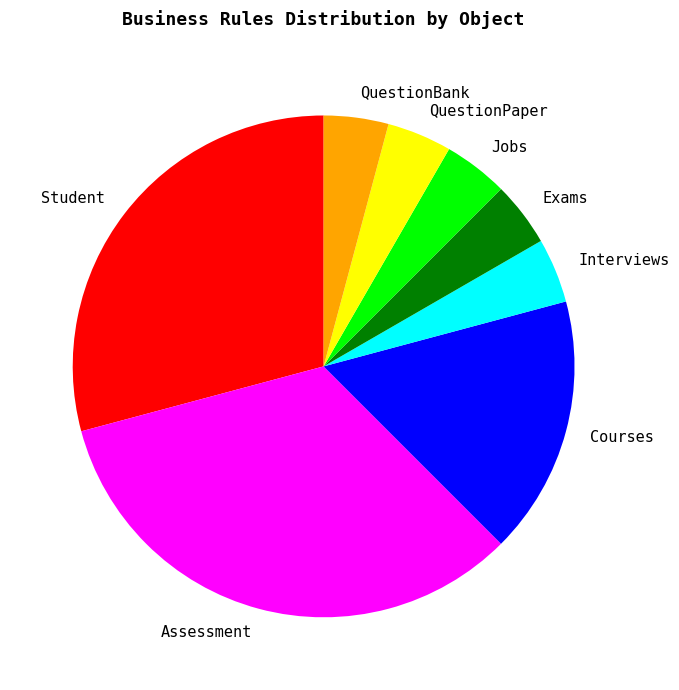

The QuestionPaper slice represents 10% of the pie. True or false?

False